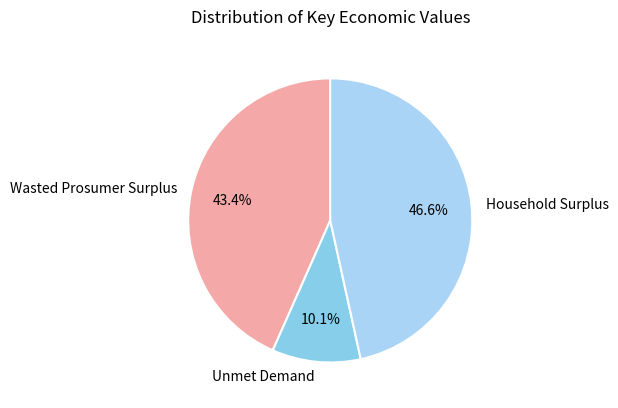

Which category has the smallest portion of the pie?

Unmet Demand